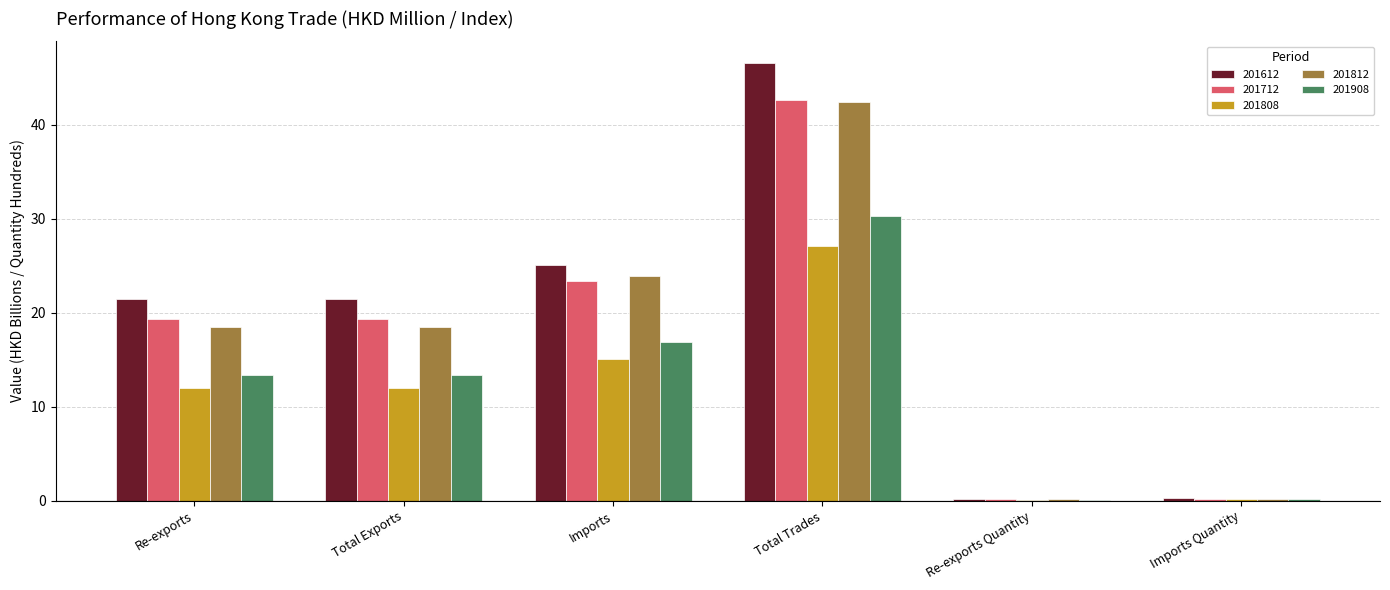

The value of 201712 at Total Trades is 42.6. True or false?

True